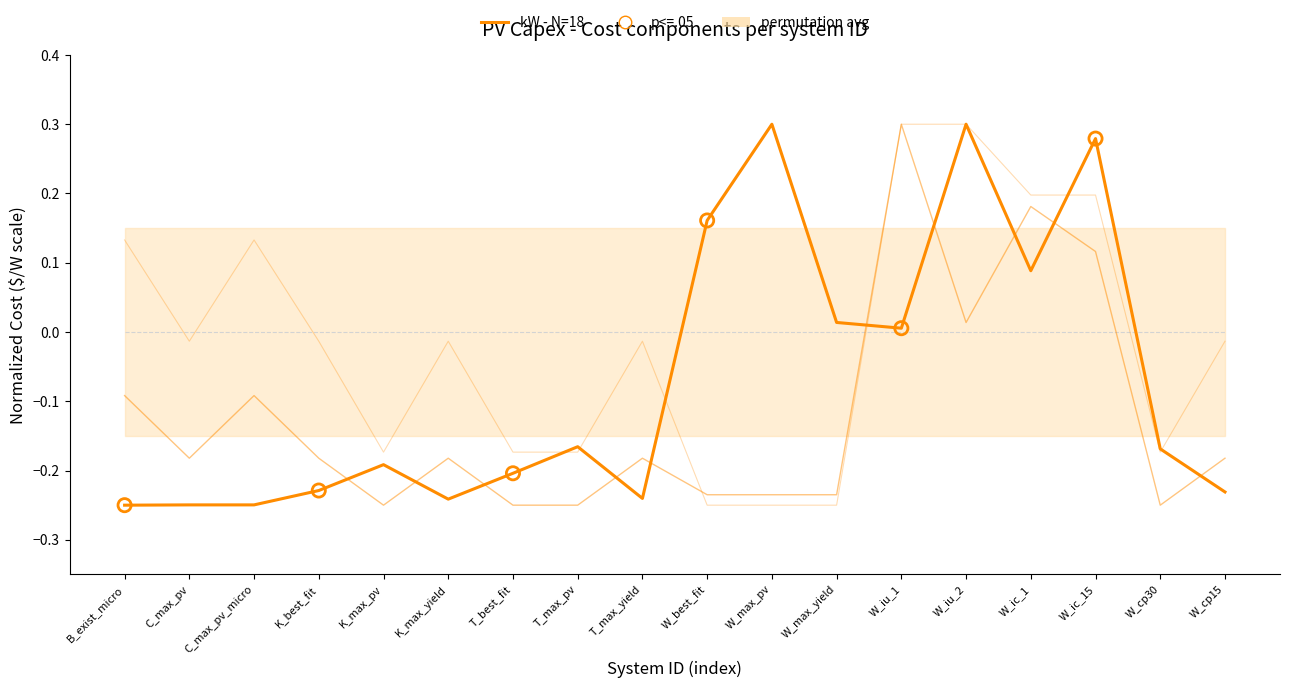

Which series reaches the maximum Y coordinate?

kW